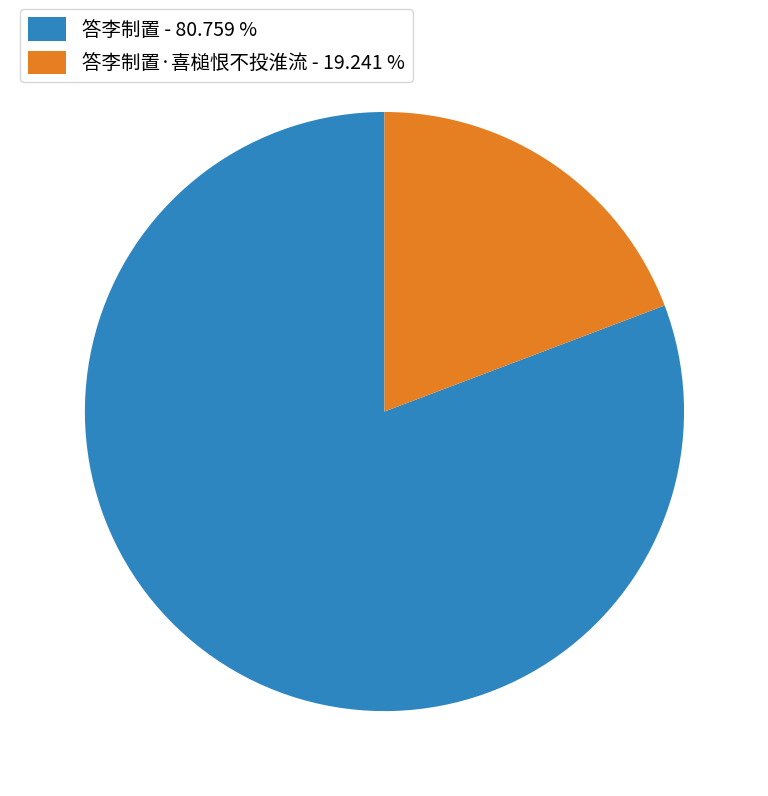

Does any single category account for the majority?

Yes